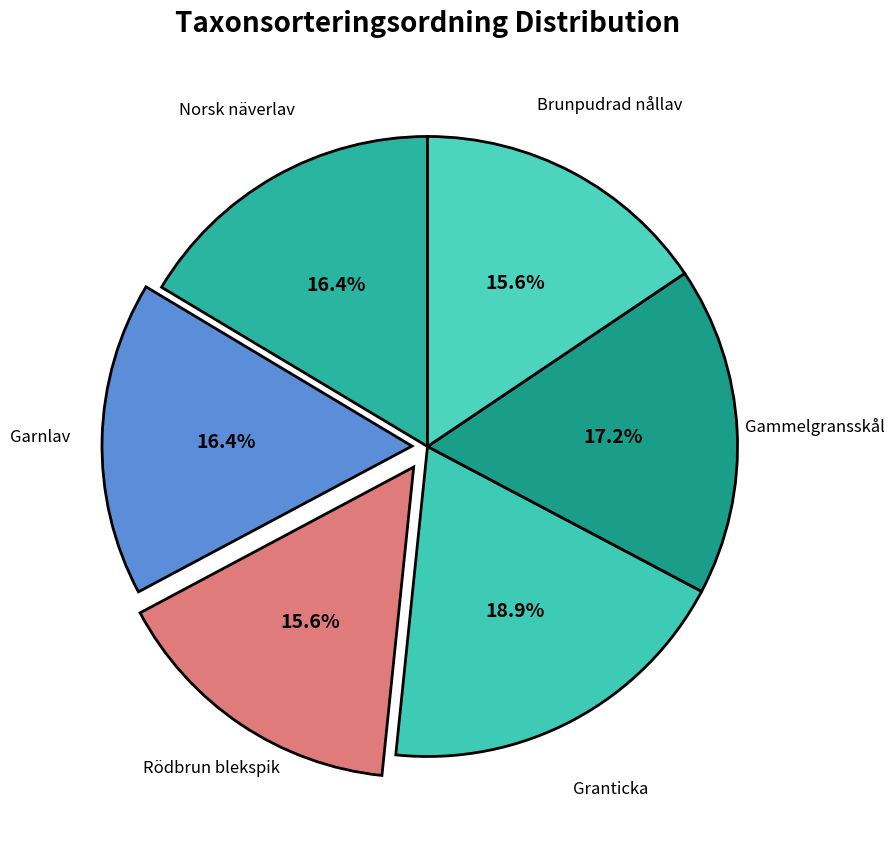

Is Gammelgransskål the majority of the pie?

No